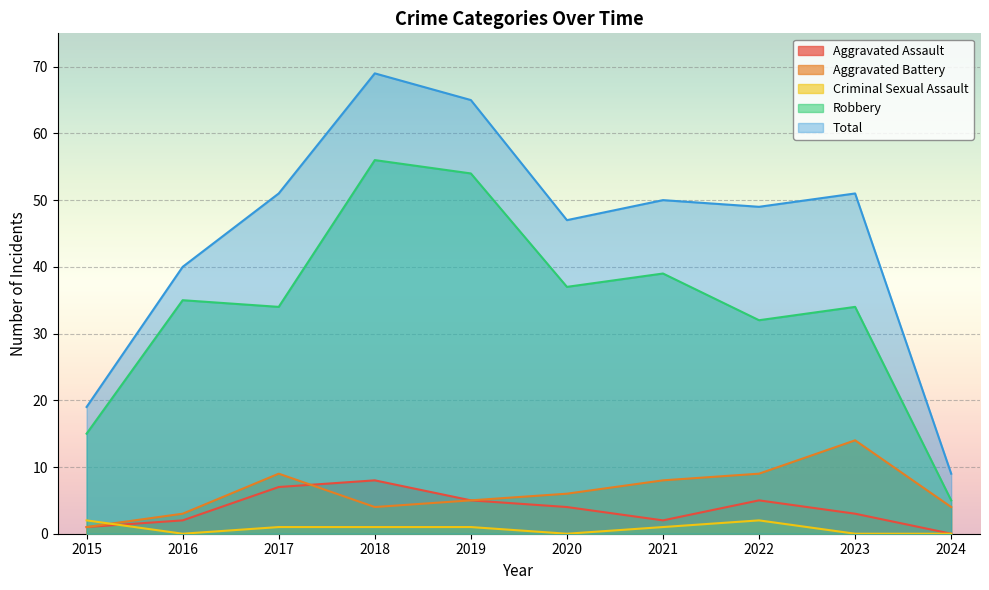

Which series has the largest total across all categories?

Total